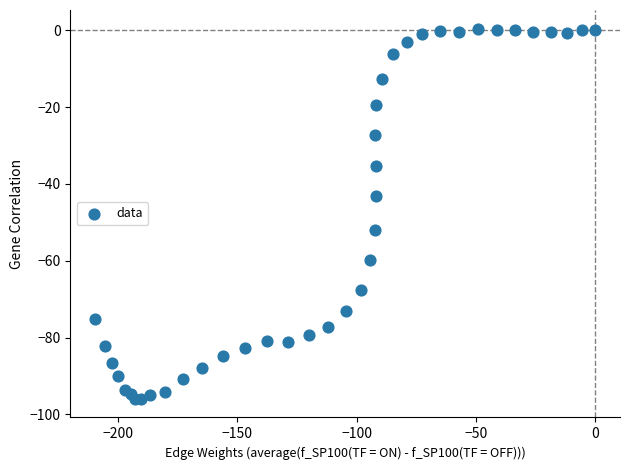

What Y value in the scatter plot is closest to -47?

-43.1